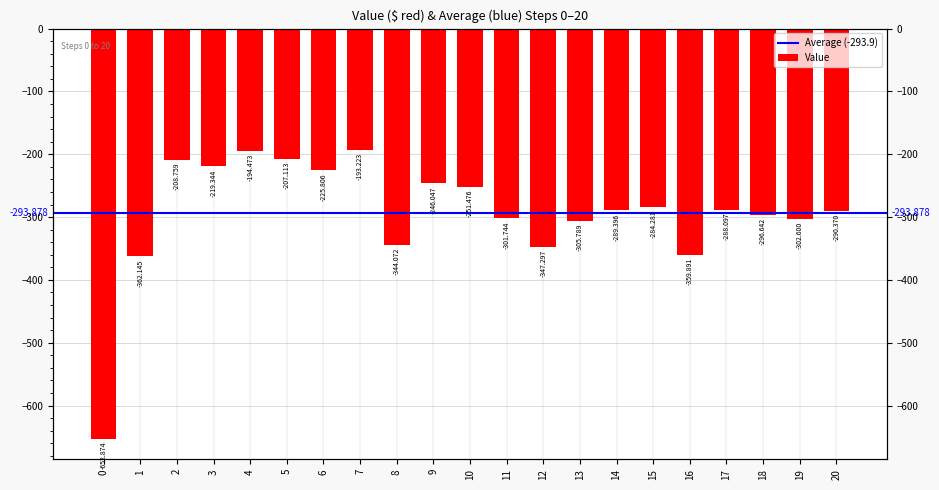

Is it true that the value at 6 is -337.1?

False